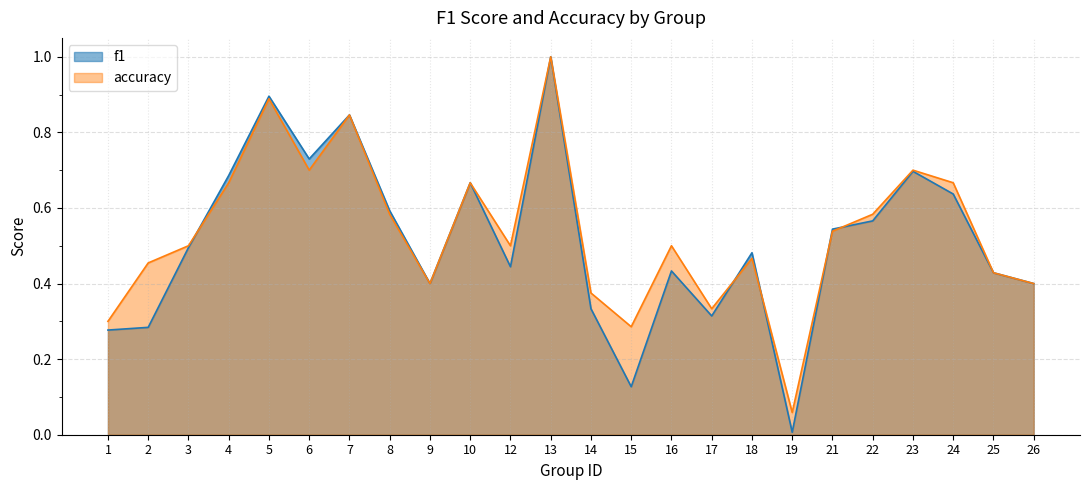

List the series in order of their overall mean, lowest first.

f1, accuracy